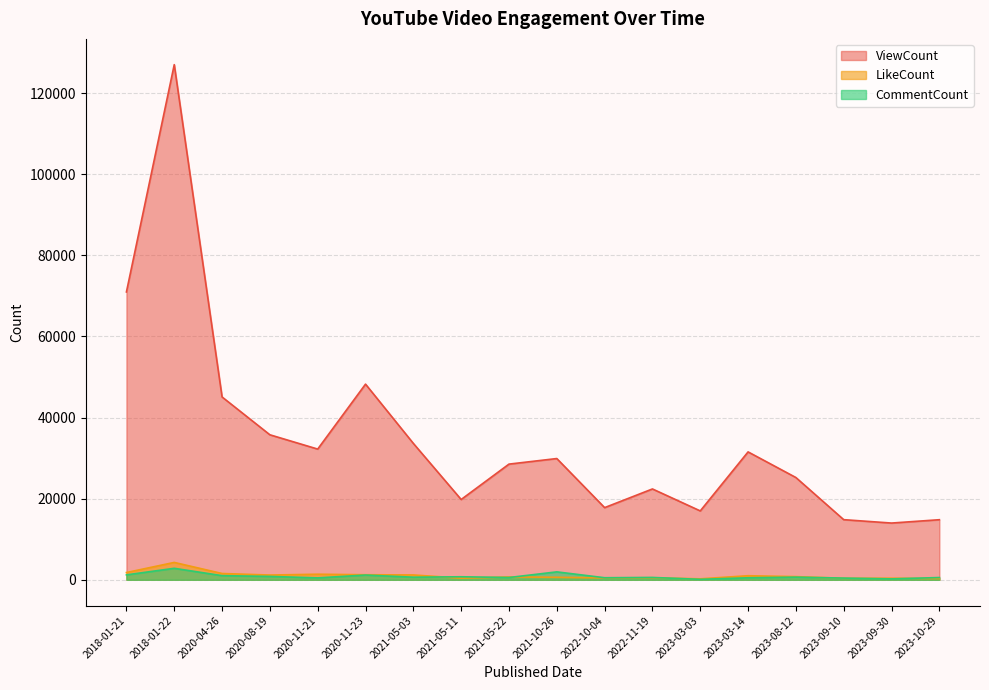

What is the spread (max minus min) of values at 2021-05-22?

27959